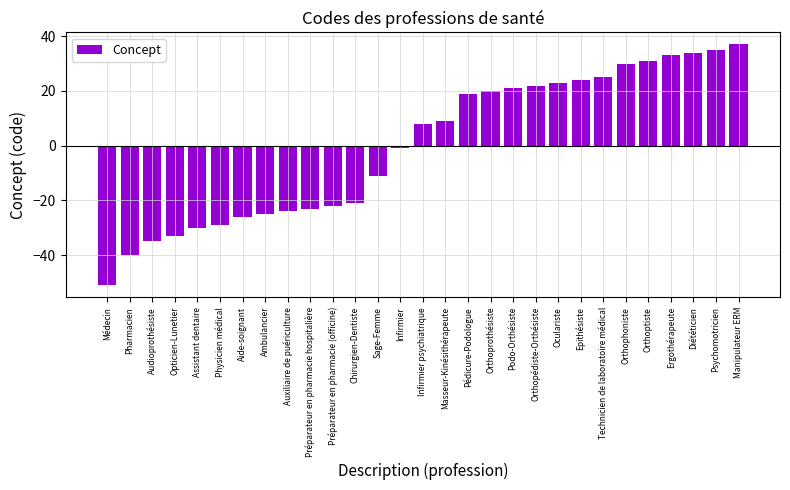

What is the value of the 18th bar from the left?

20